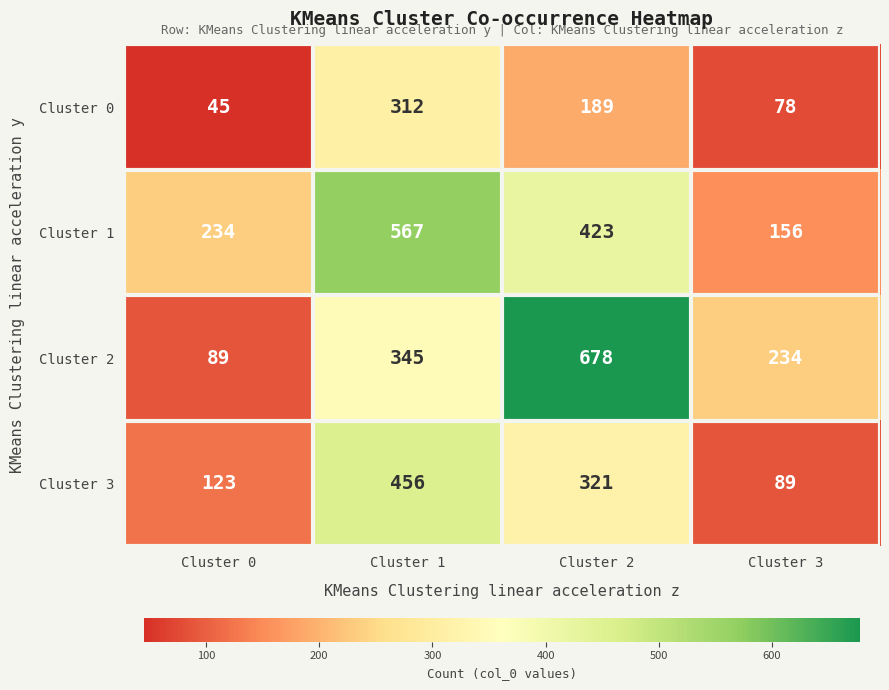

The Cluster 0 series shows 27 at Cluster 0. True or false?

False